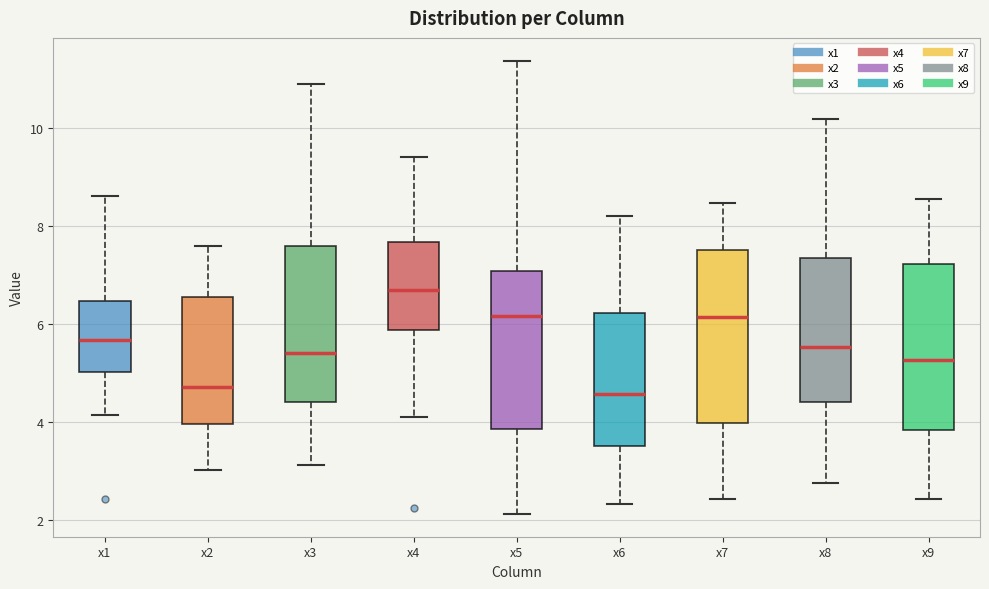

Which box has the highest median line?

x4